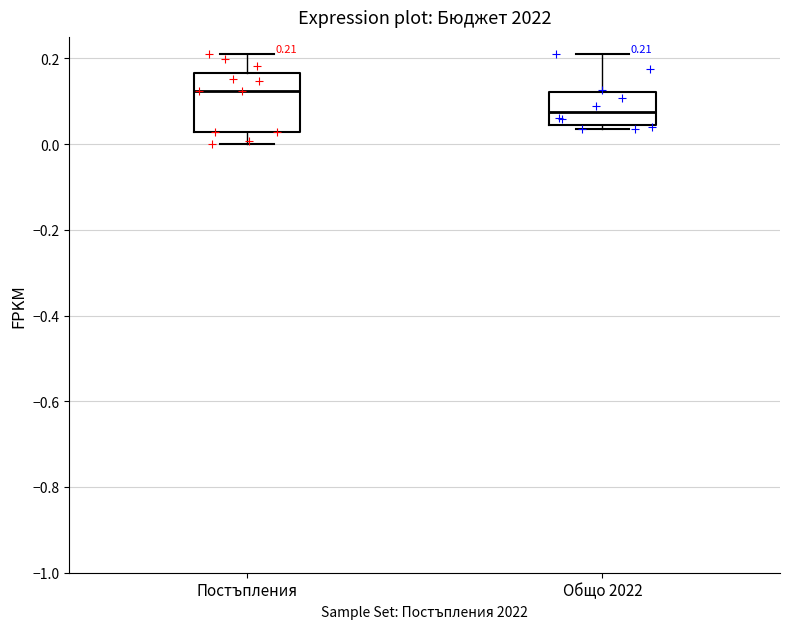

Which box has the highest median line?

Постъпления